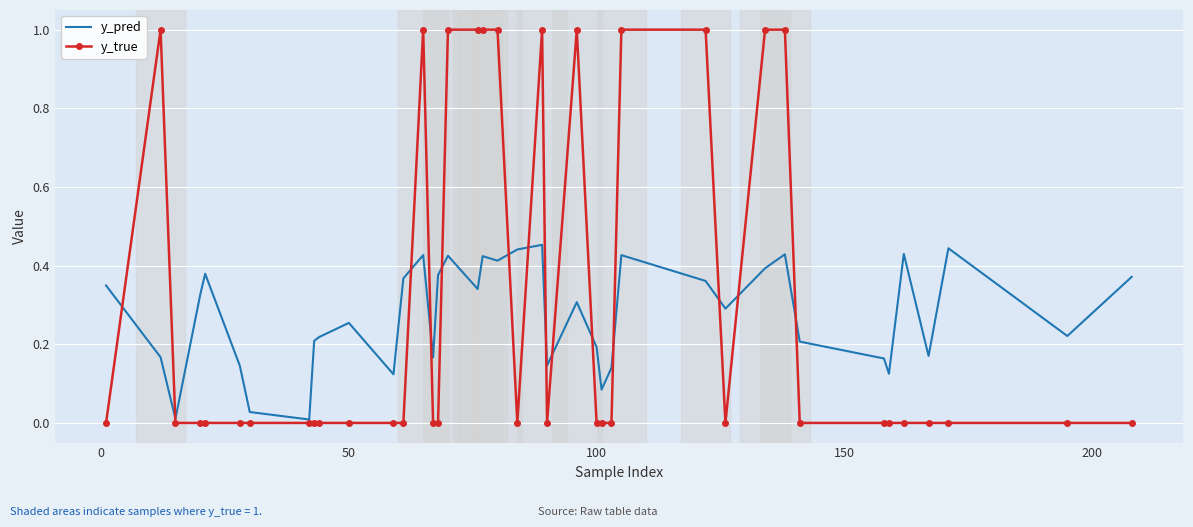

True or false: y_true and y_pred intersect in this chart.

True